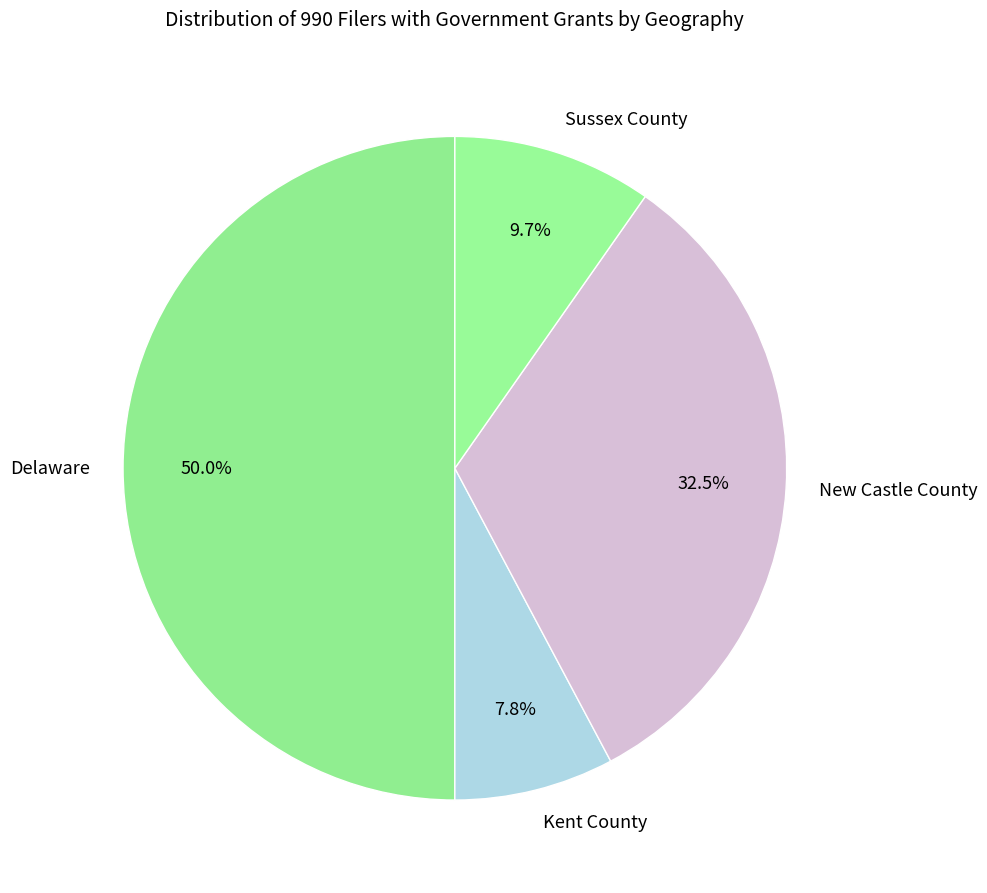

Is New Castle County the majority of the pie?

No